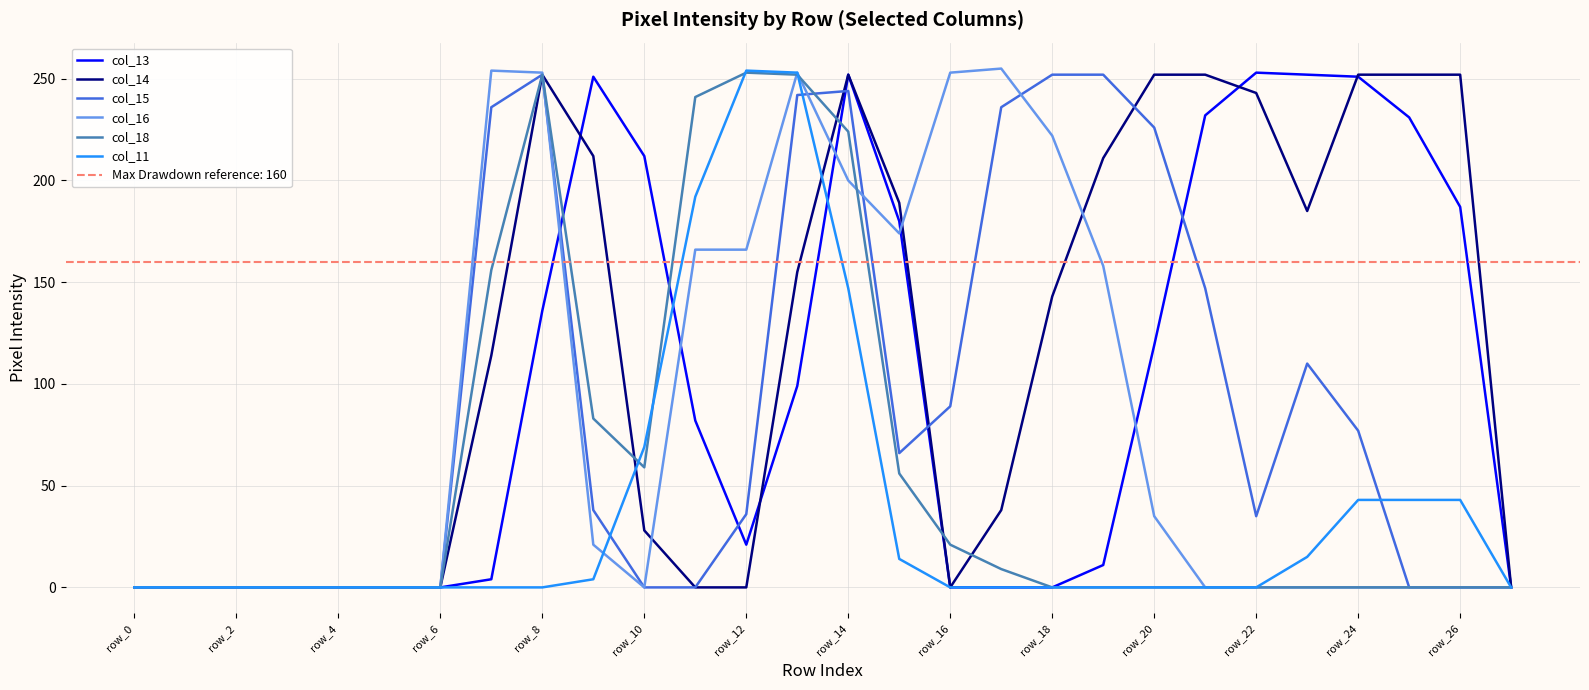

What is the difference between the col_13 values at row_22 and row_24?

2